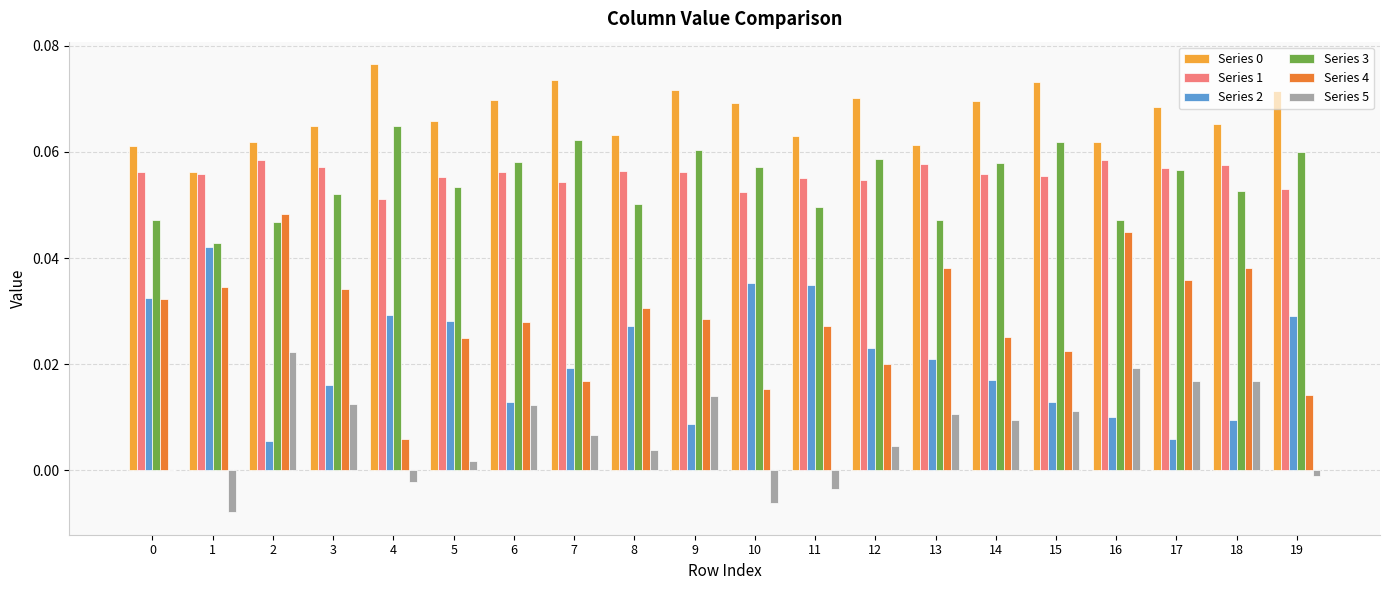

What is the total value across all series at 16?

0.2